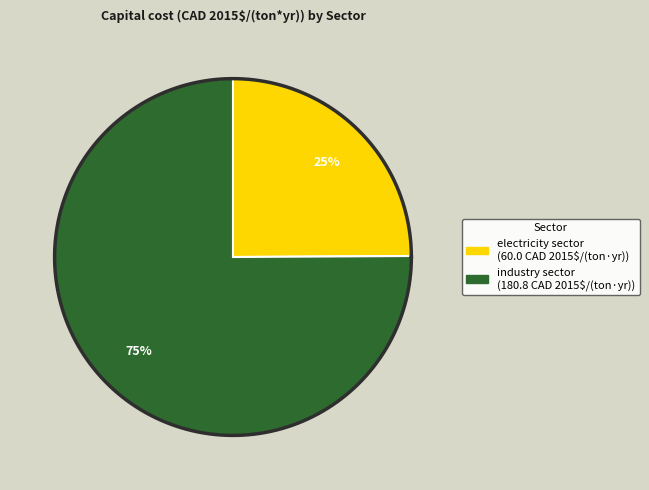

Which has a higher value, industry sector or electricity sector?

industry sector